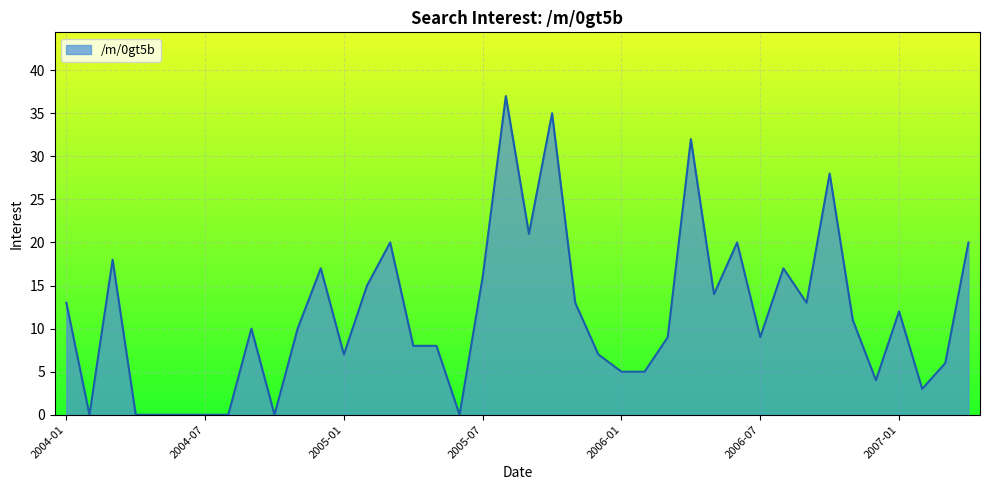

Reading right to left, what are all the values shown in this chart?

20	6	3	12	4	11	28	13	17	9	20	14	32	9	5	5	7	13	35	21	37	16	0	8	8	20	15	7	17	10	0	10	0	0	0	0	0	18	0	13